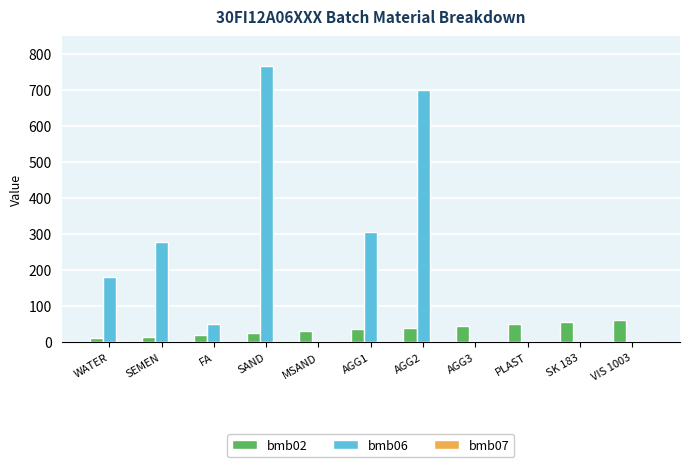

What is the greatest value displayed?

768.0